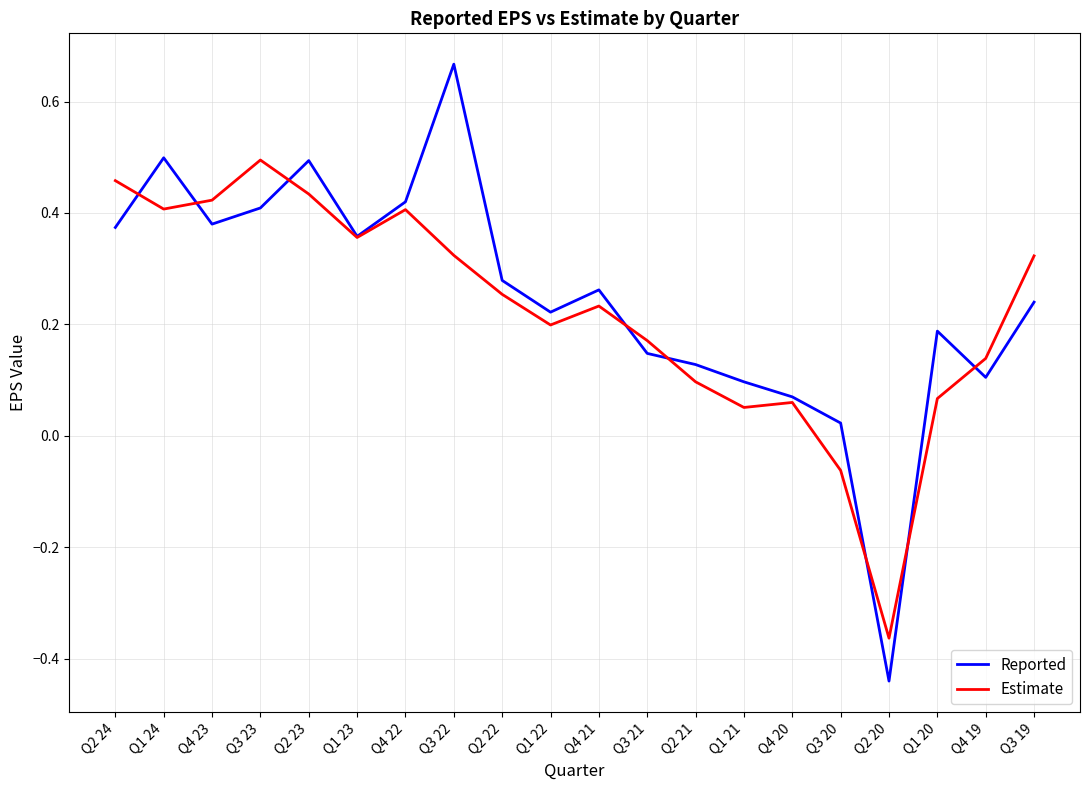

Which series has the widest spread of values?

Reported